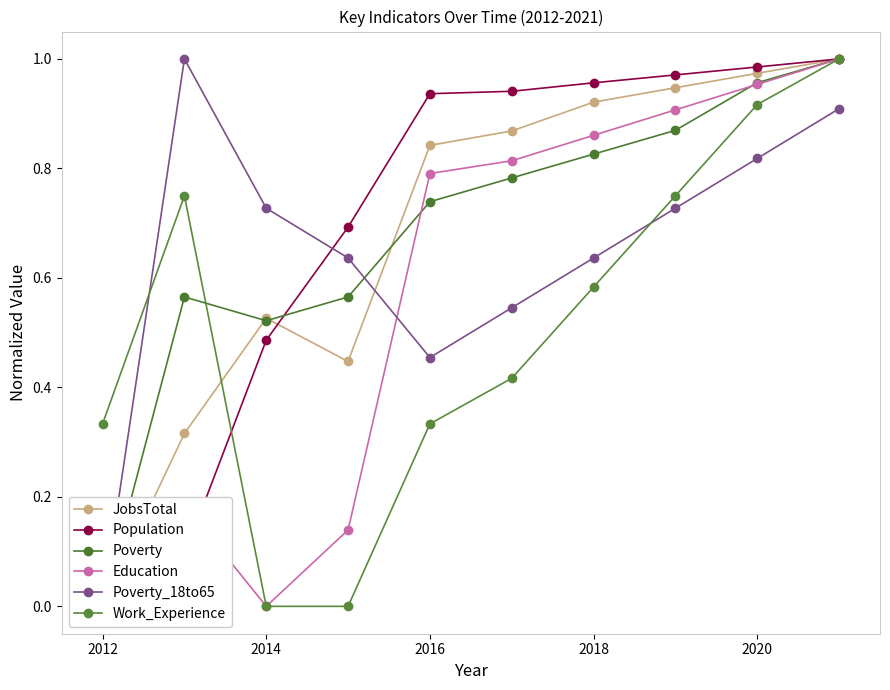

Is it true that Work_Experience equals -0.6 at 2014?

False